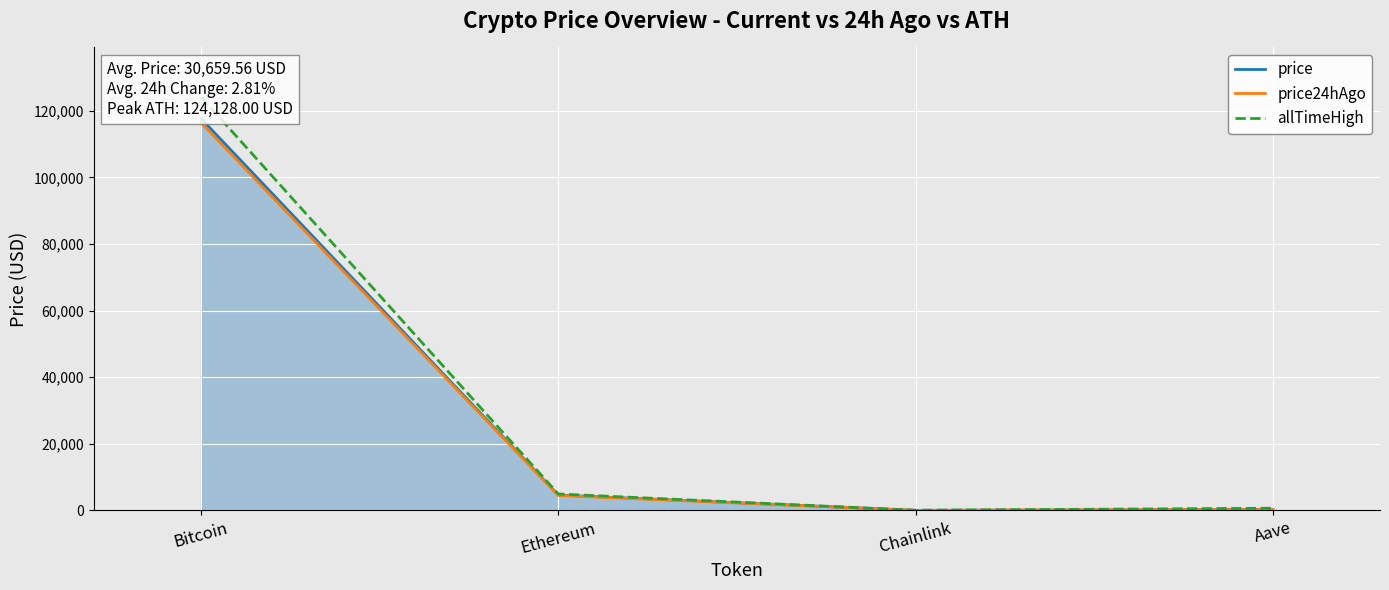

What is the value of the price point at the 1st from the left?

117687.0